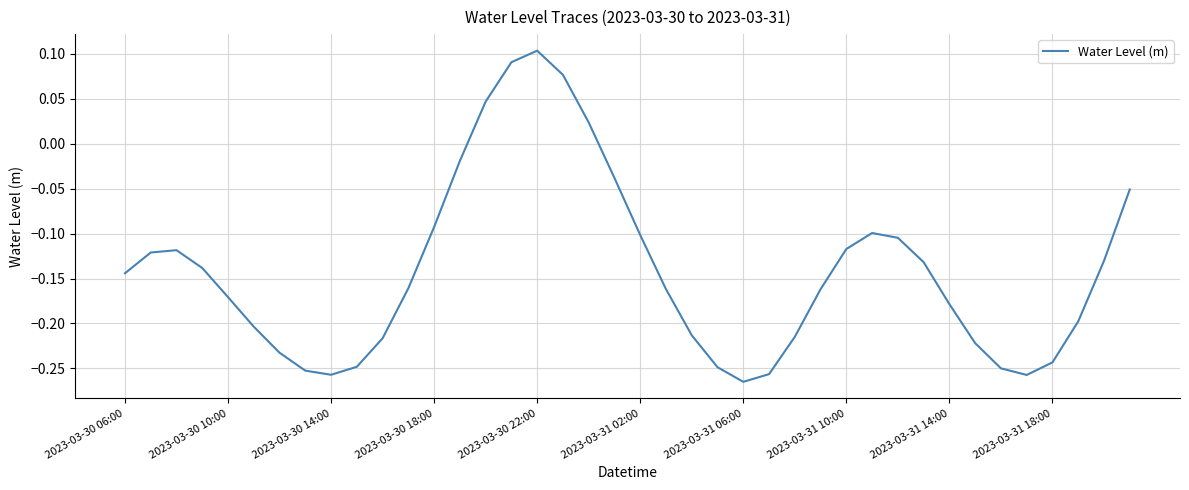

What is the difference between the maximum and minimum values?

0.4